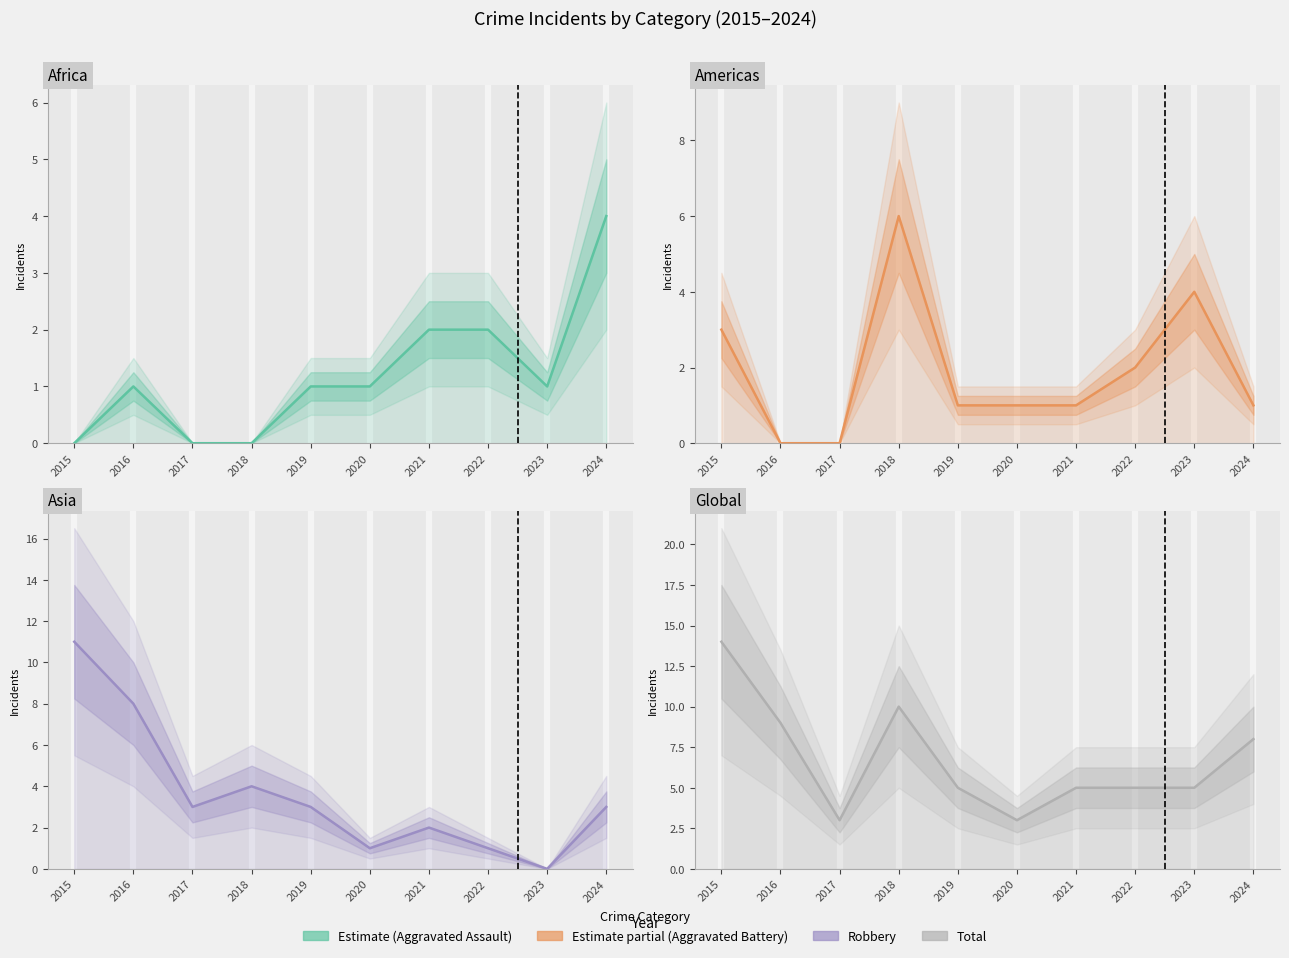

What is the average value of the Aggravated Battery series?

2